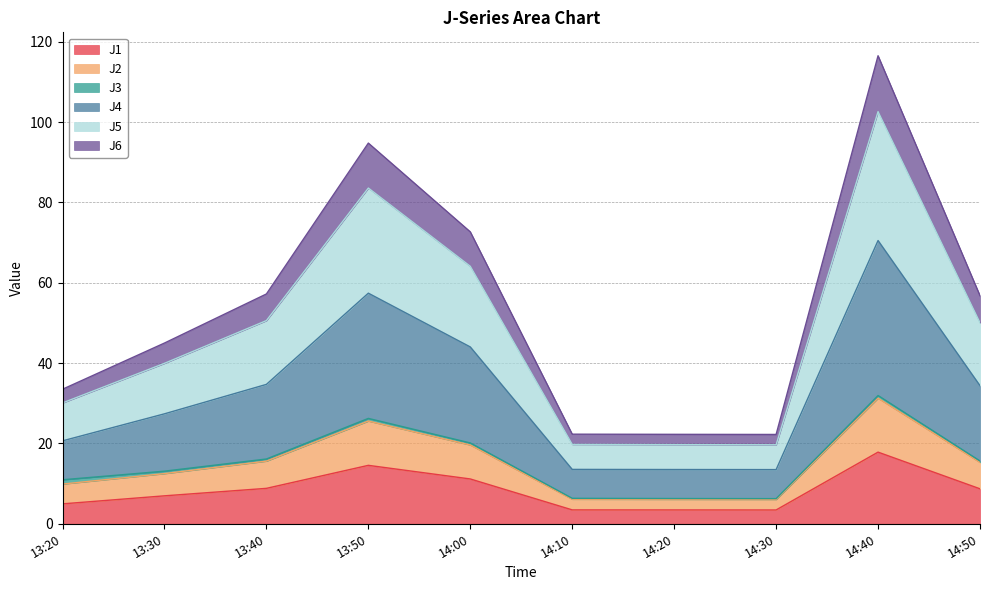

How many lines are shown in the chart?

6